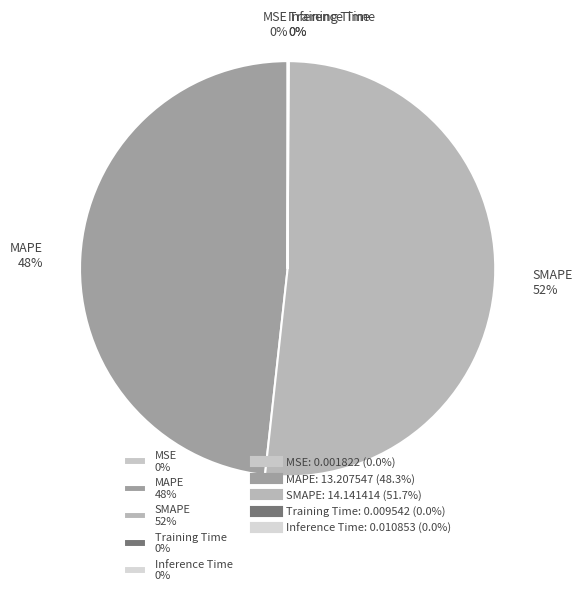

Is SMAPE the majority of the pie?

Yes